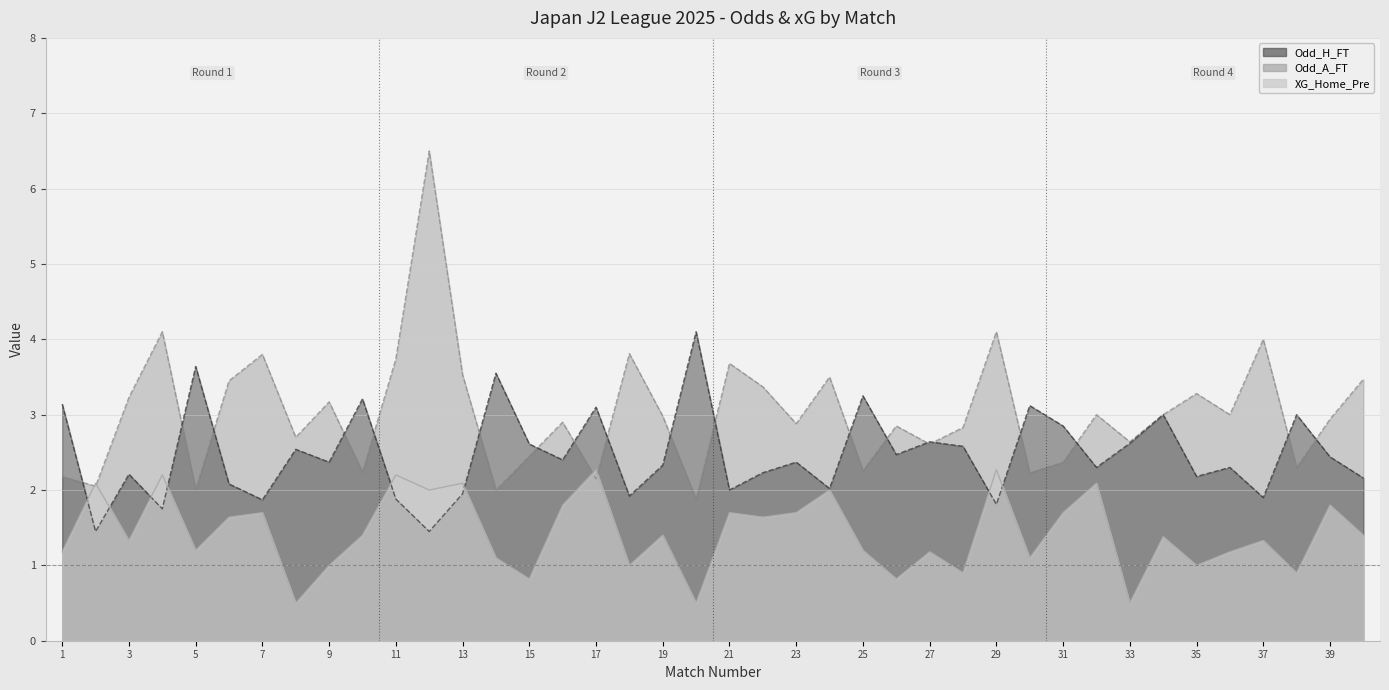

List the series in order of their overall mean, lowest first.

XG_Home_Pre, Odd_H_FT, Odd_A_FT